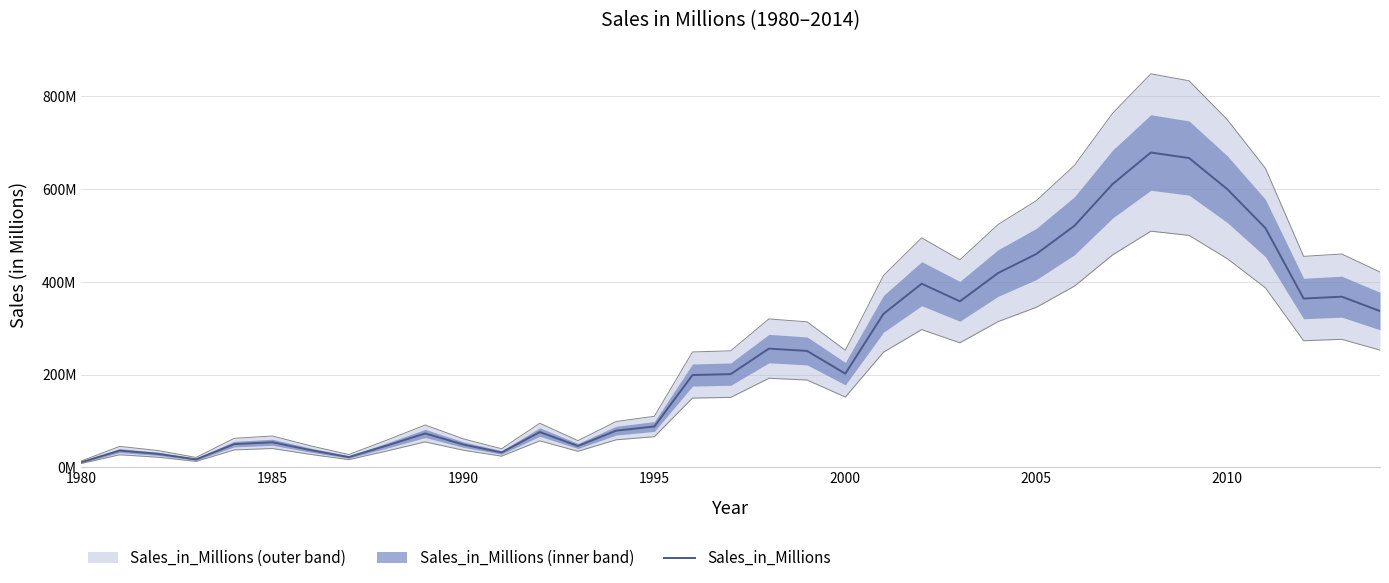

What is the difference between the maximum and second lowest values?

662000000